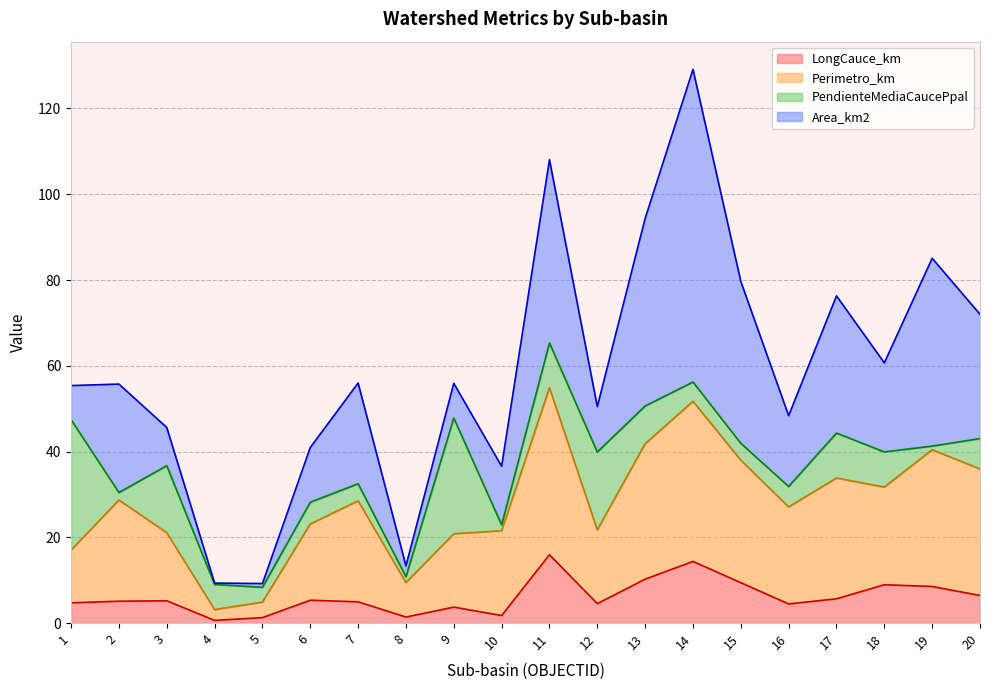

What is the value of the LongCauce_km point at the 7th from the left?

5.0